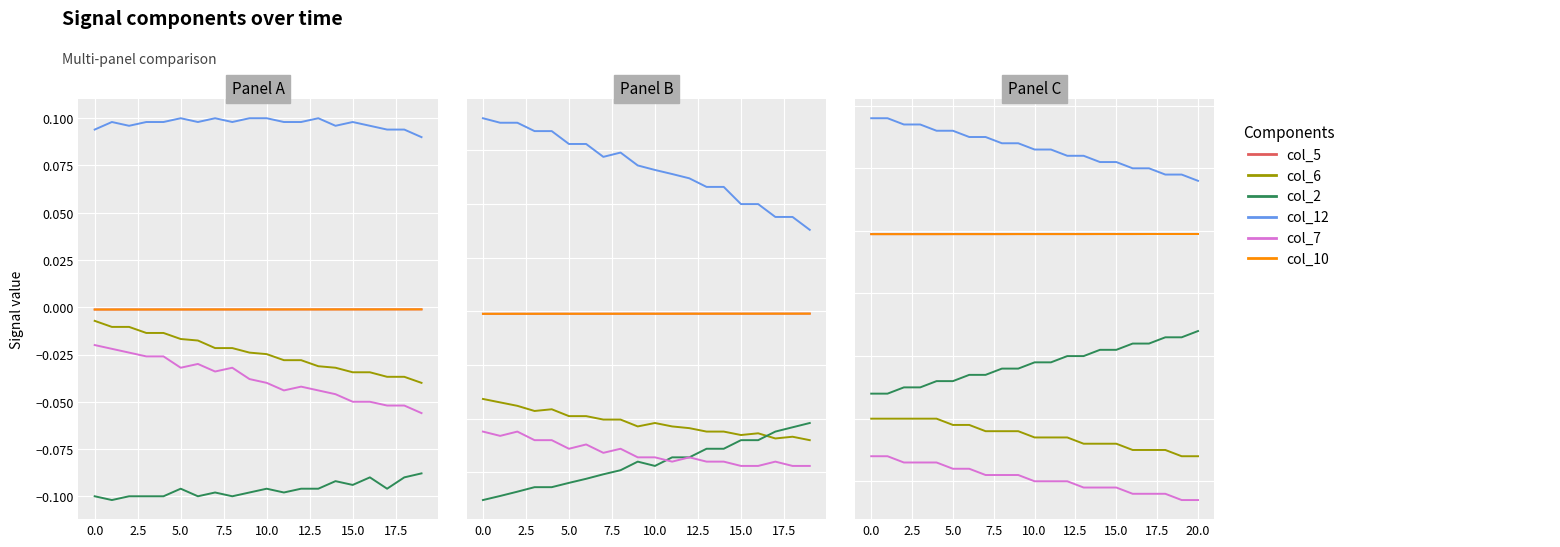

What is the label of the 19th point from the right?

2.5